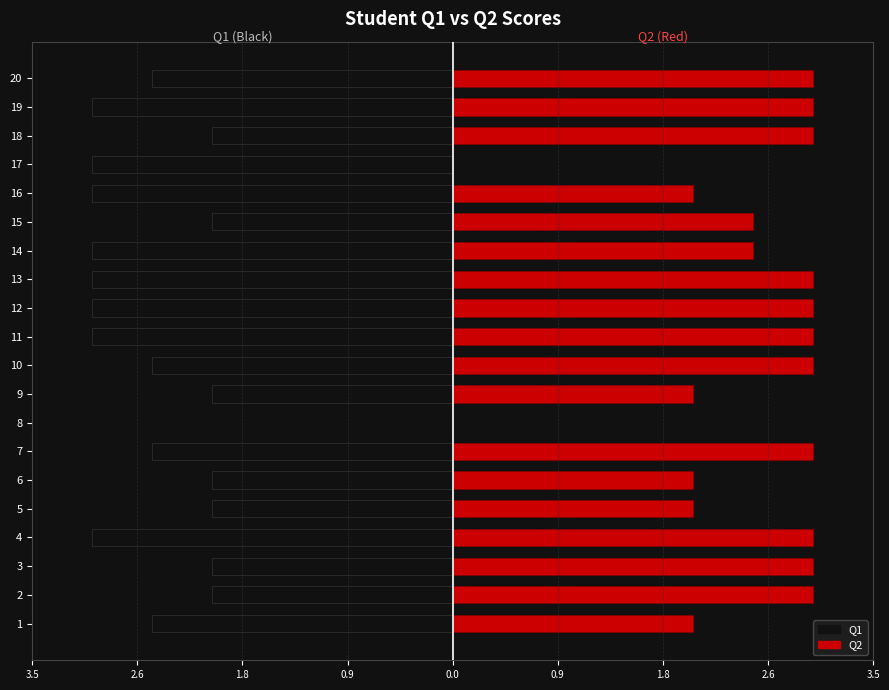

Rank the series by their maximum value, from lowest to highest.

Q1, Q2